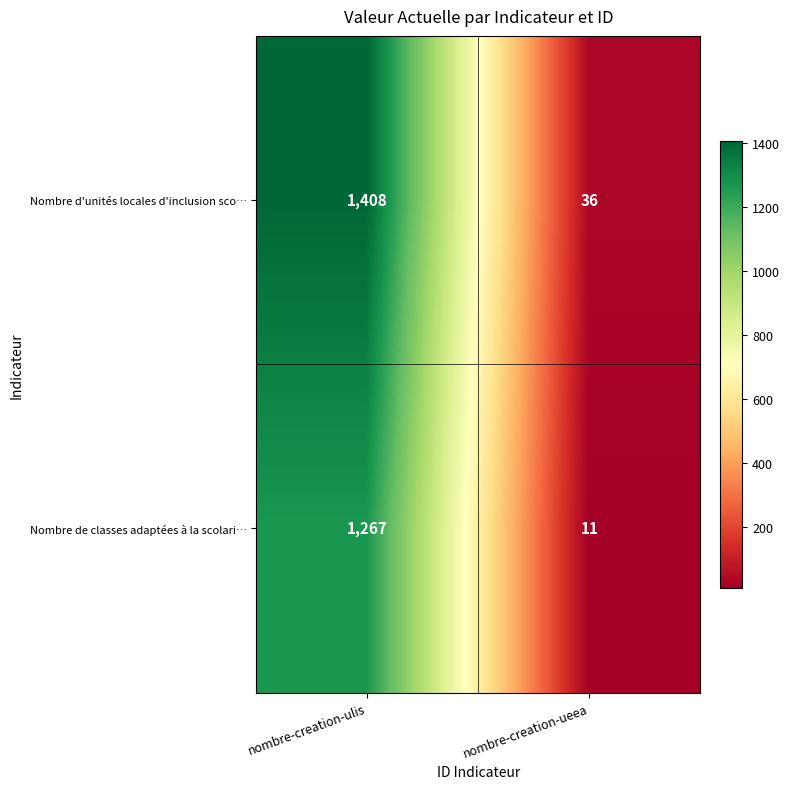

Reading left to right, what are all the values shown in this chart?

Nombre d'unités locales d'inclusion sco…: 1408	36
Nombre de classes adaptées à la scolari…: 1267	11